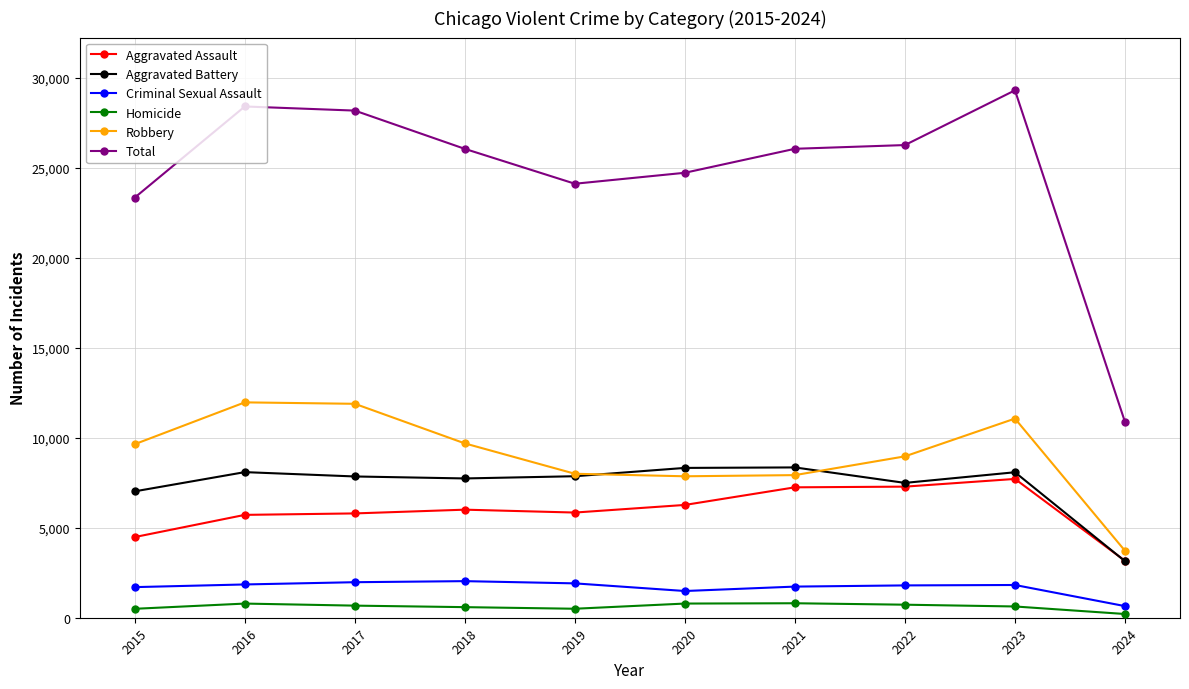

True or false: Criminal Sexual Assault and Aggravated Assault cross at least once.

False